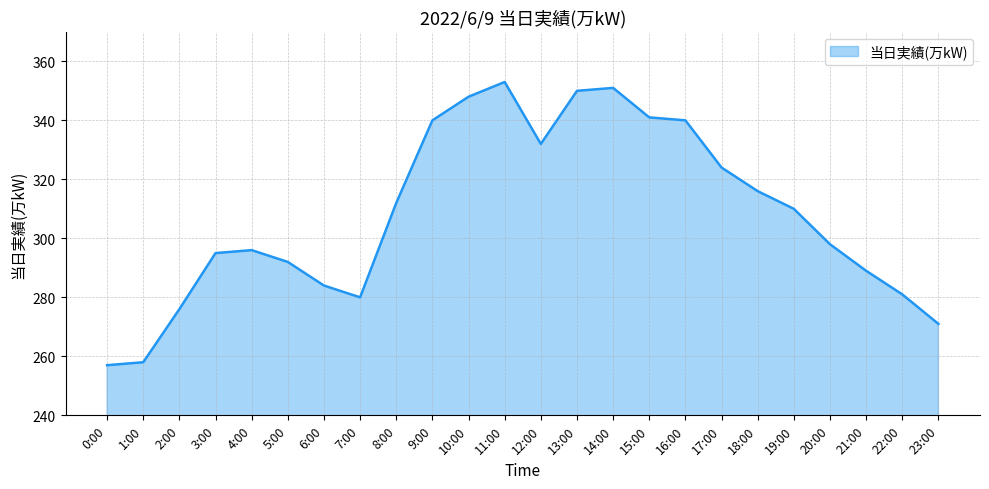

What is the sum of the values at 10:00 and 2:00?

624